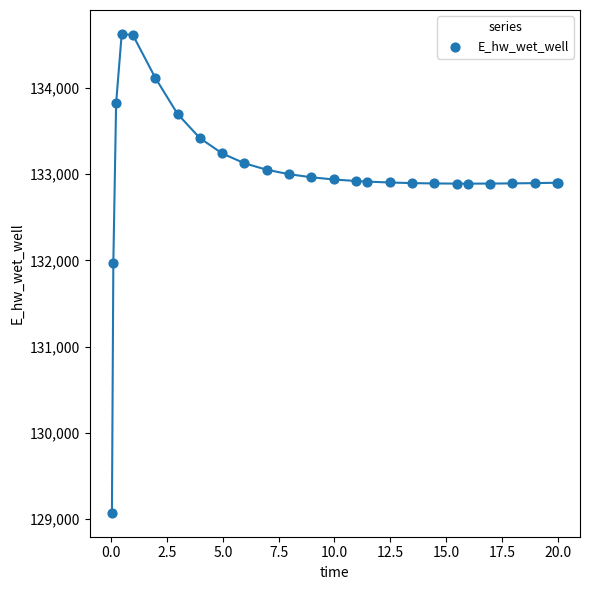

What Y value in the scatter plot is closest to 131849?

131969.9